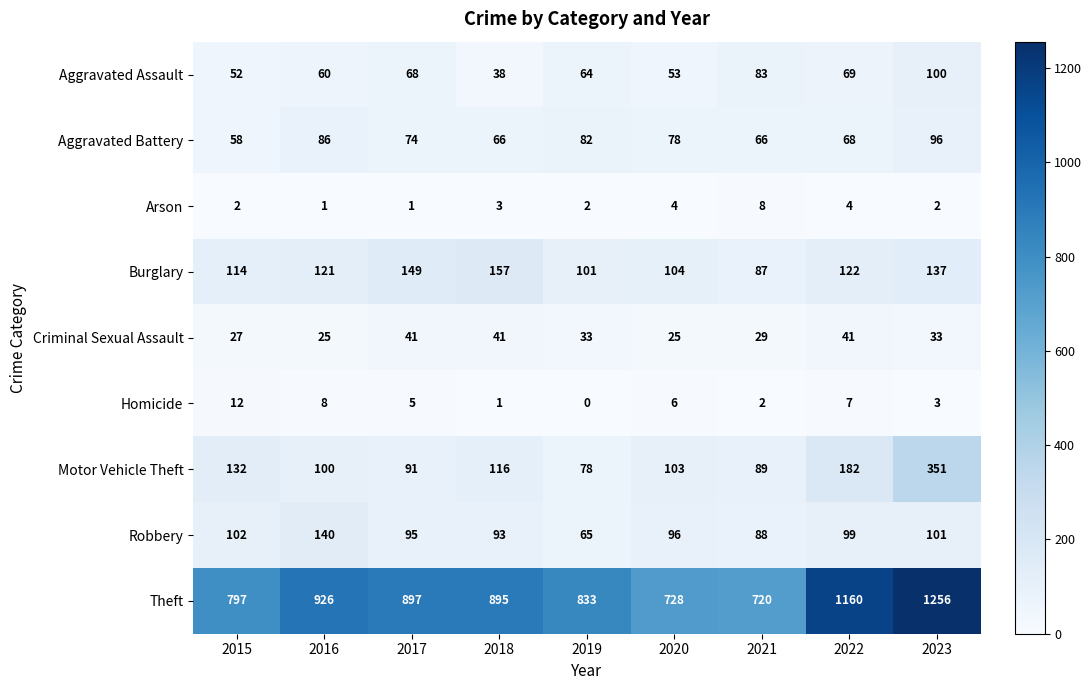

What is the difference between the highest and lowest values at 2018?

894